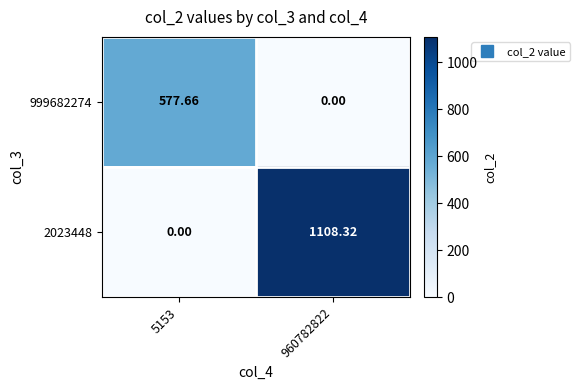

Is the value of 999682274 at 5153 greater than the value of 2023448 at 5153?

Yes